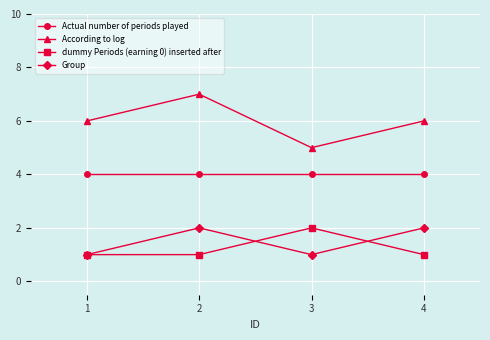

What is the total value across all series at 3?

12